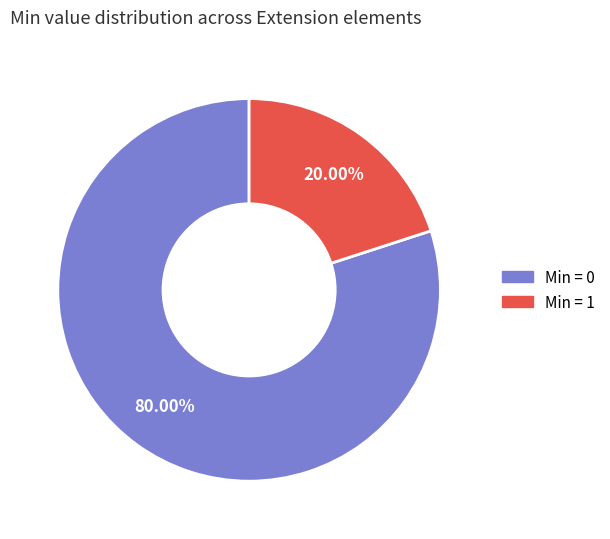

Does any single category account for the majority?

Yes